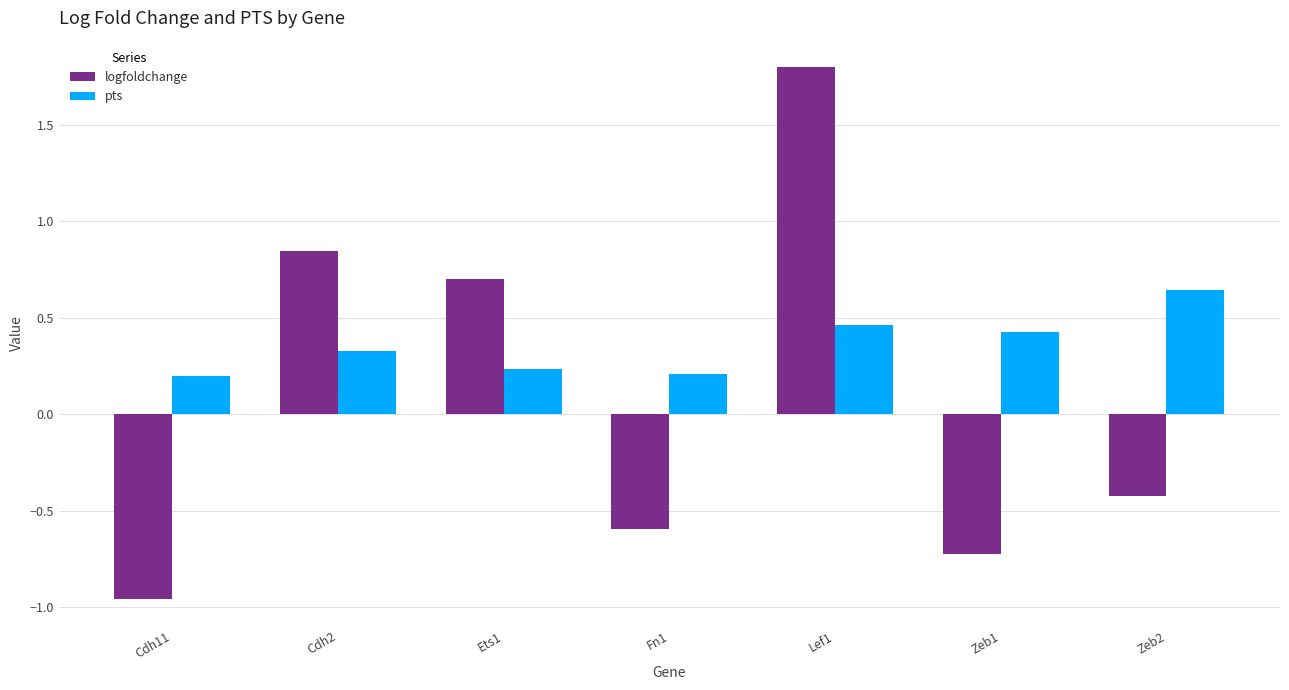

What is the average value of the pts series?

0.4